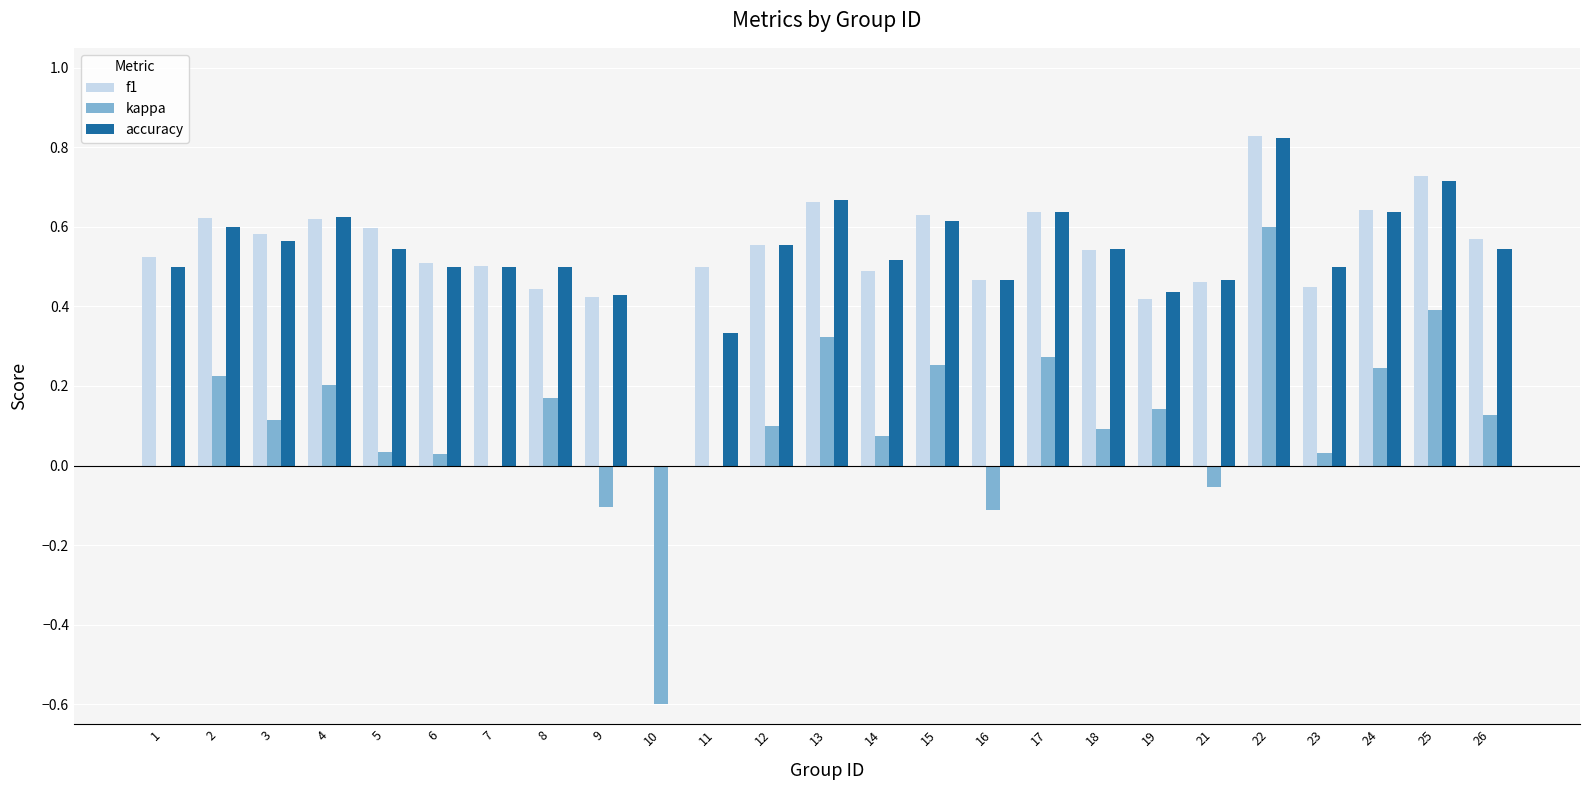

The value of kappa at 26 is 0.2. True or false?

False